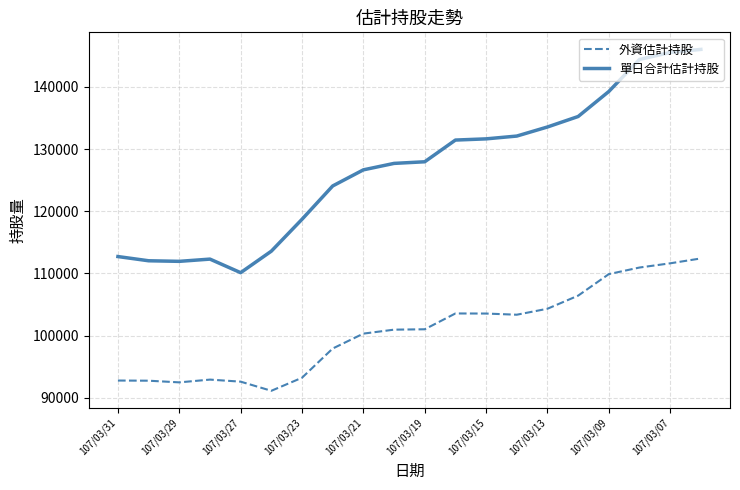

True or false: 外資估計持股 and 單日合計估計持股 intersect in this chart.

False